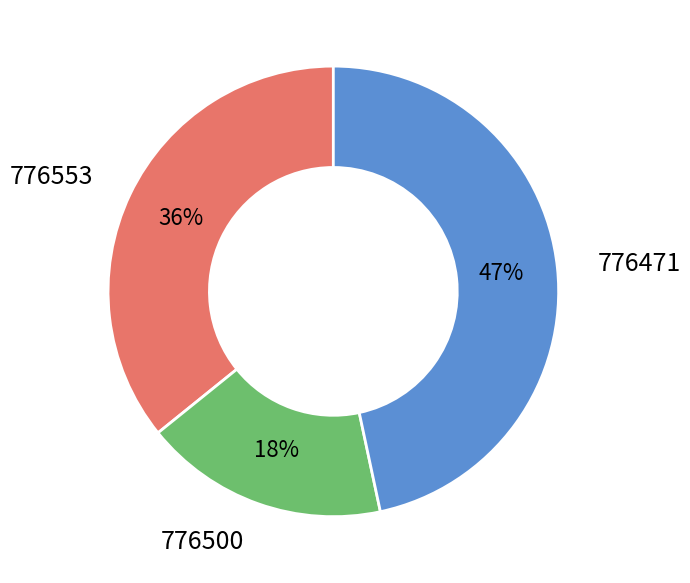

Is there any slice that represents more than half of the pie?

No